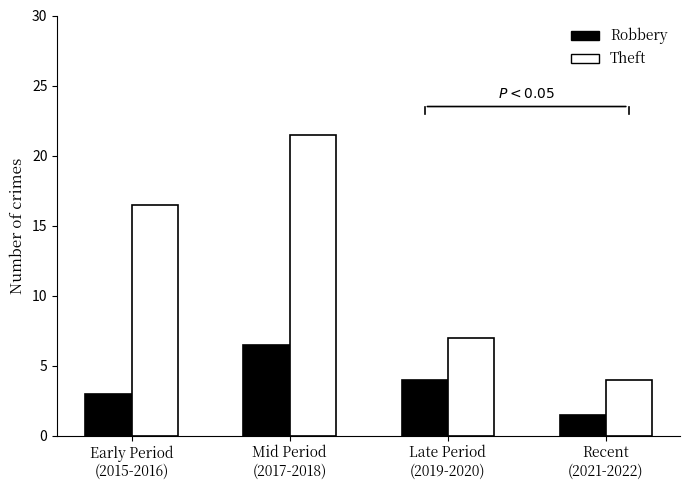

Where does the Robbery series first go above 4?

Mid Period
(2017-2018)